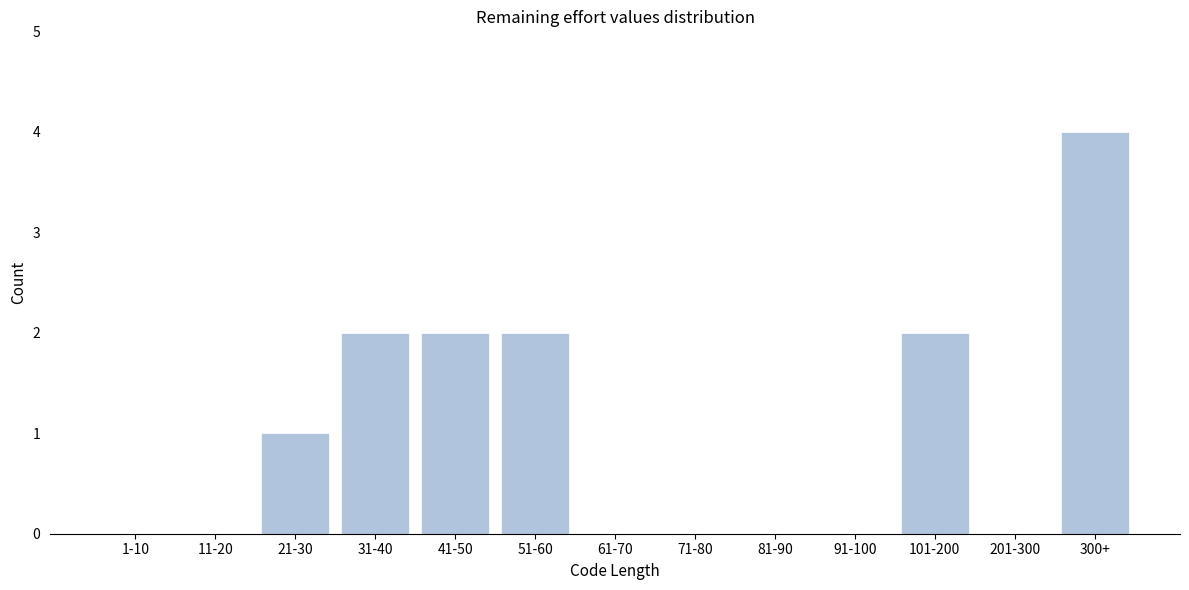

Is it true that the value at 71-80 is 0?

True